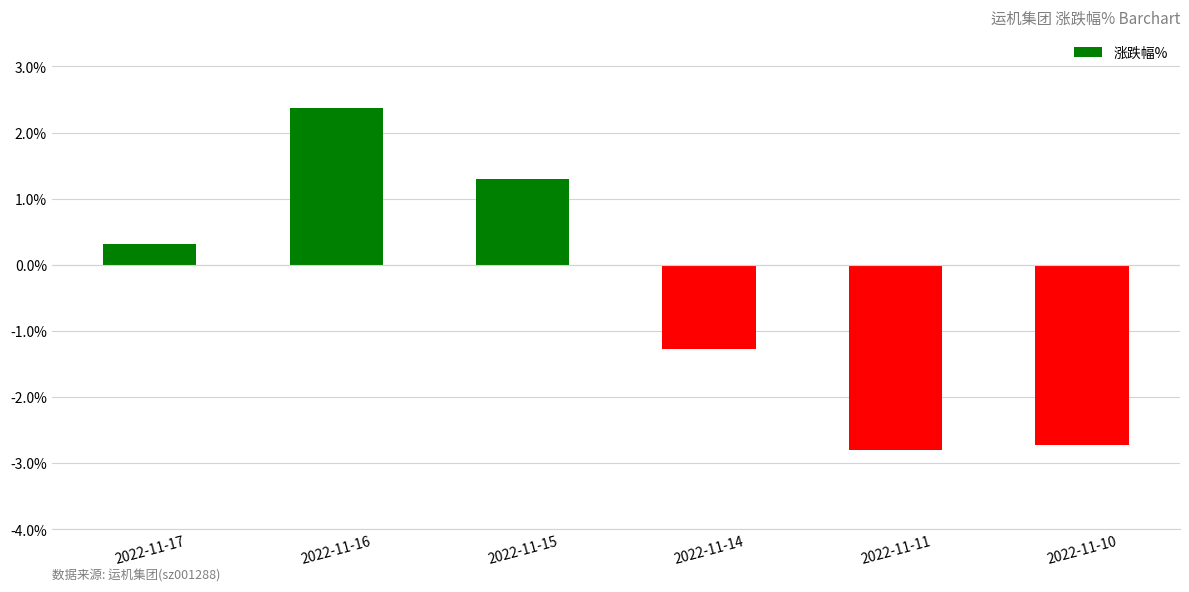

What is the maximum value shown in the chart?

2.4